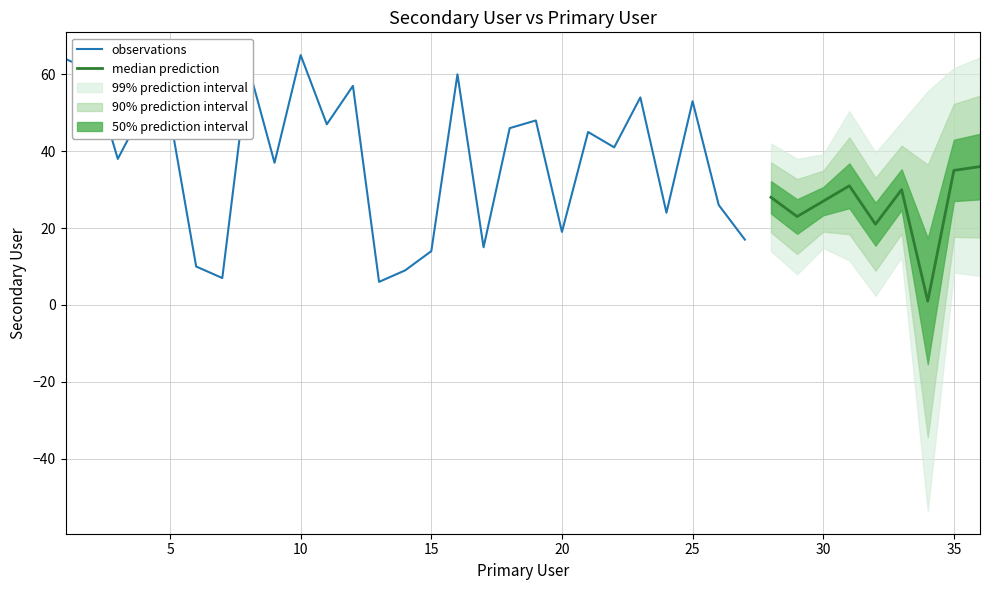

Is it true that the value at 23 is 82?

False